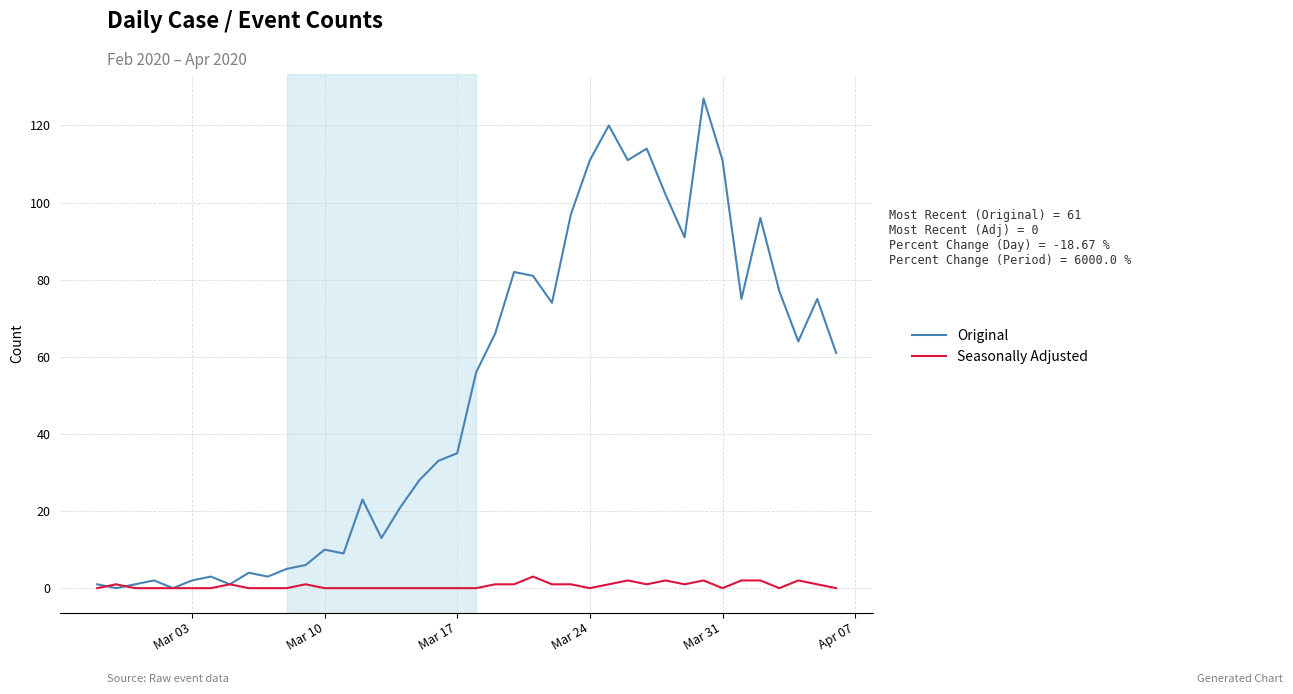

List the series in order of their peak value, highest first.

Original, Seasonally Adjusted